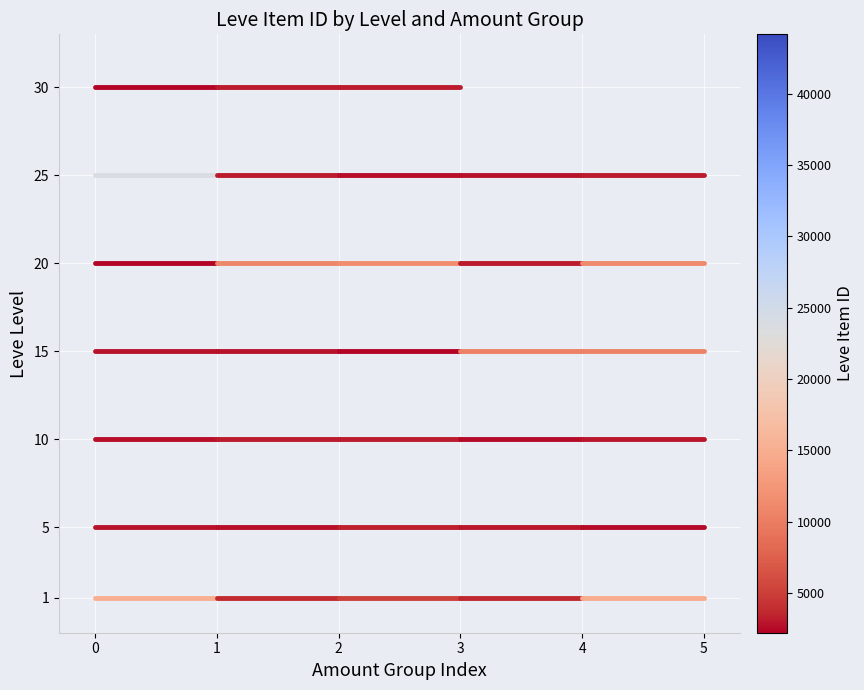

Which series has the widest spread of values?

Level 1